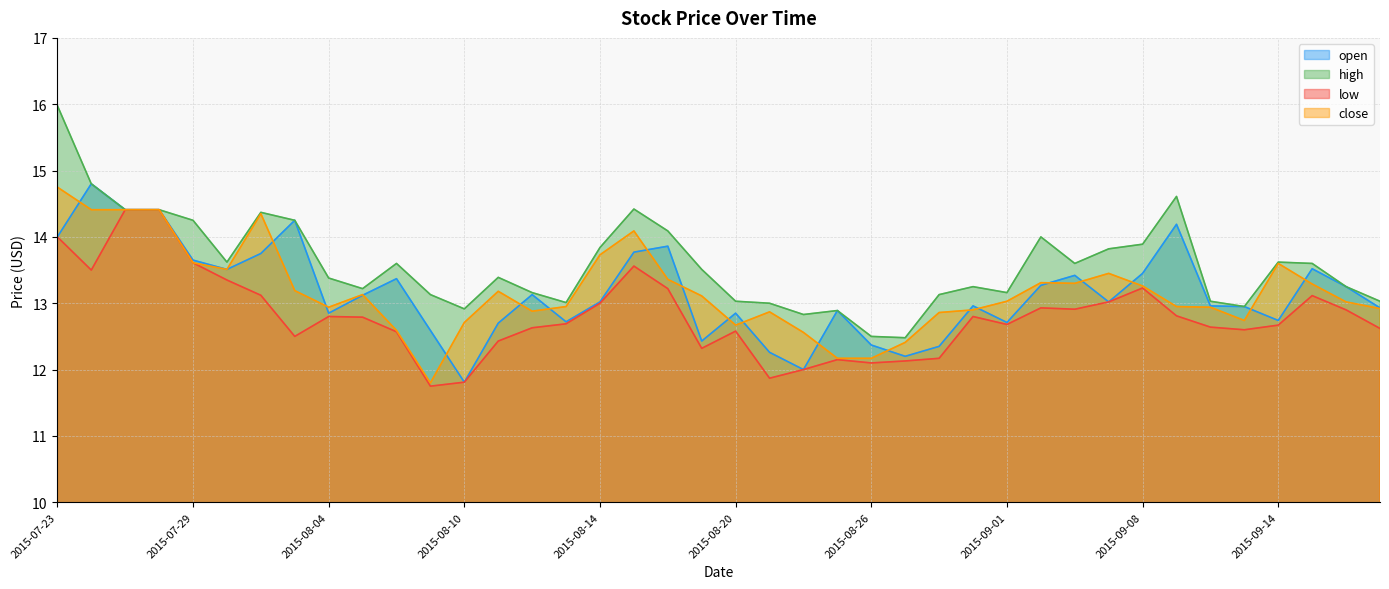

Reading left to right, transcribe all the data shown in this chart.

open: 14.0	14.8	14.4	14.4	13.7	13.5	13.8	14.2	12.8	13.1	13.4	12.6	11.8	12.7	13.1	12.7	13.0	13.8	13.9	12.4	12.8	12.3	12.0	12.9	12.4	12.2	12.3	13.0	12.7	13.3	13.4	13.0	13.4	14.2	13.0	12.9	12.7	13.5	13.2	12.9
high: 16.0	14.8	14.4	14.4	14.2	13.6	14.4	14.2	13.4	13.2	13.6	13.1	12.9	13.4	13.2	13.0	13.8	14.4	14.1	13.5	13.0	13.0	12.8	12.9	12.5	12.5	13.1	13.2	13.2	14.0	13.6	13.8	13.9	14.6	13.0	12.9	13.6	13.6	13.2	13.0
low: 14.0	13.5	14.4	14.4	13.6	13.3	13.1	12.5	12.8	12.8	12.6	11.8	11.8	12.4	12.6	12.7	13.0	13.6	13.2	12.3	12.6	11.9	12.0	12.2	12.1	12.1	12.2	12.8	12.7	12.9	12.9	13.0	13.2	12.8	12.6	12.6	12.7	13.1	12.9	12.6
close: 14.8	14.4	14.4	14.4	13.6	13.5	14.3	13.2	12.9	13.1	12.6	11.8	12.7	13.2	12.9	12.9	13.7	14.1	13.4	13.1	12.7	12.9	12.6	12.2	12.2	12.4	12.9	12.9	13.0	13.3	13.3	13.4	13.3	12.9	12.9	12.7	13.6	13.3	13.0	12.9